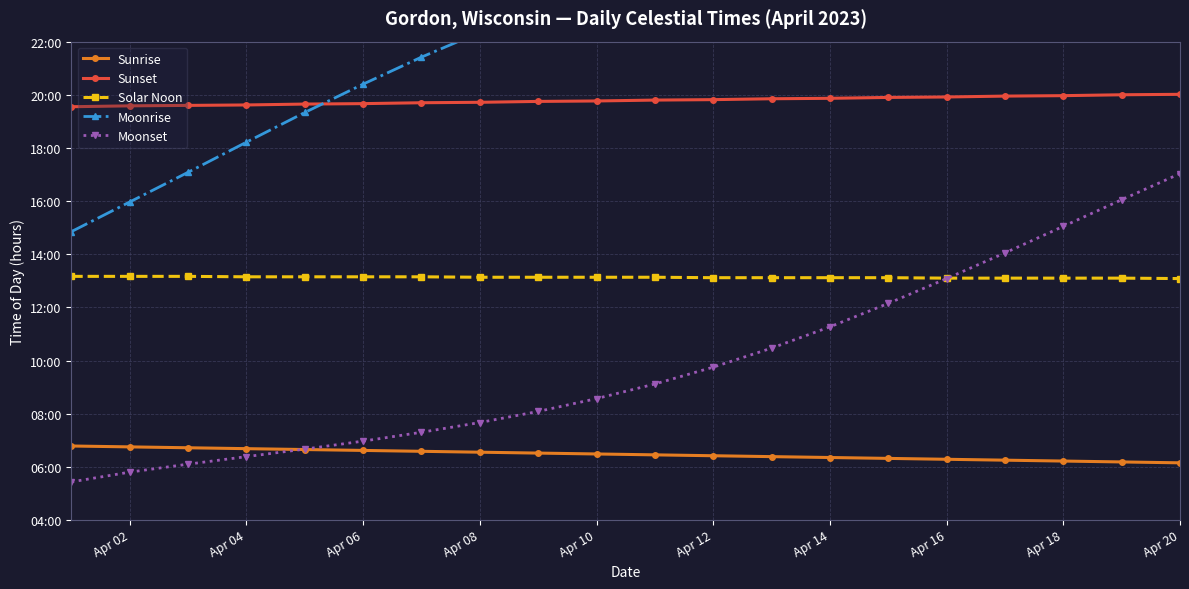

Reading left to right, transcribe all the data shown in this chart.

Sunrise: 6.8	6.8	6.7	6.7	6.7	6.6	6.6	6.5	6.5	6.5	6.5	6.4	6.4	6.3	6.3	6.3	6.2	6.2	6.2	6.2
Sunset: 19.6	19.6	19.6	19.6	19.6	19.7	19.7	19.7	19.8	19.8	19.8	19.8	19.9	19.9	19.9	19.9	19.9	20.0	20.0	20.0
Solar Noon: 13.2	13.2	13.2	13.2	13.2	13.2	13.2	13.1	13.1	13.1	13.1	13.1	13.1	13.1	13.1	13.1	13.1	13.1	13.1	13.1
Moonrise: 14.8	16.0	17.1	18.2	19.3	20.4	21.4	22.4	23.2	24.0	24.7	25.4	26.0	26.6	27.1	27.7	28.2	28.8	29.3	29.9
Moonset: 5.4	5.8	6.1	6.4	6.7	7.0	7.3	7.7	8.1	8.6	9.1	9.8	10.5	11.3	12.2	13.1	14.1	15.1	16.1	17.0